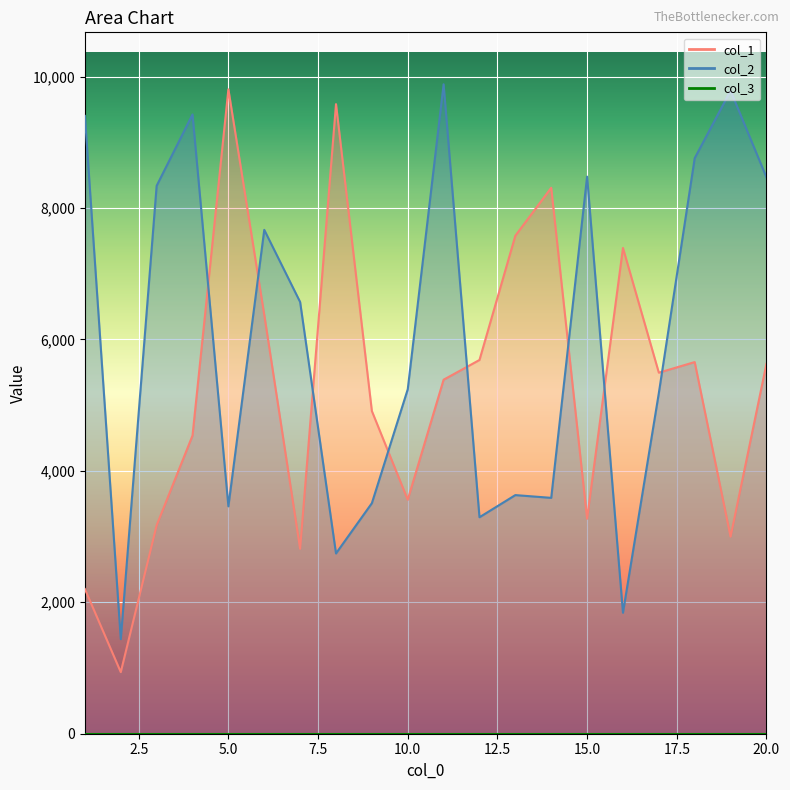

Reading left to right, list all the values displayed in this chart.

col_1: 1=2201	2=937	3=3171	4=4537	5=9805	6=6374	7=2814	8=9580	9=4910	10=3560	11=5387	12=5687	13=7578	14=8307	15=3272	16=7392	17=5494	18=5655	19=2998	20=5628
col_2: 1=9401	2=1439	3=8338	4=9423	5=3460	6=7667	7=6569	8=2743	9=3508	10=5241	11=9882	12=3294	13=3631	14=3589	15=8477	16=1841	17=5183	18=8758	19=9784	20=8467